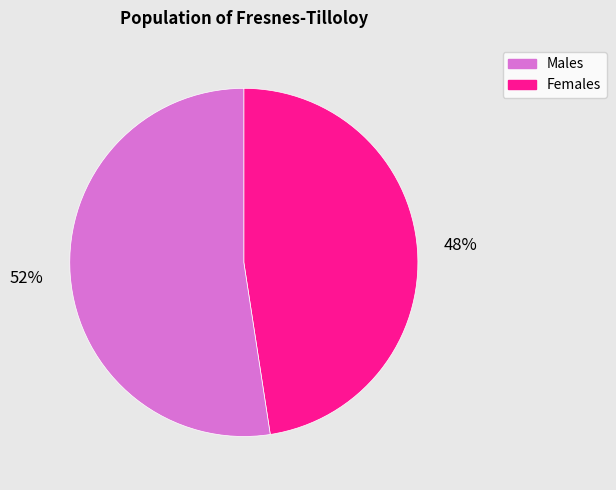

To the nearest percent, what is the average slice percentage?

50%